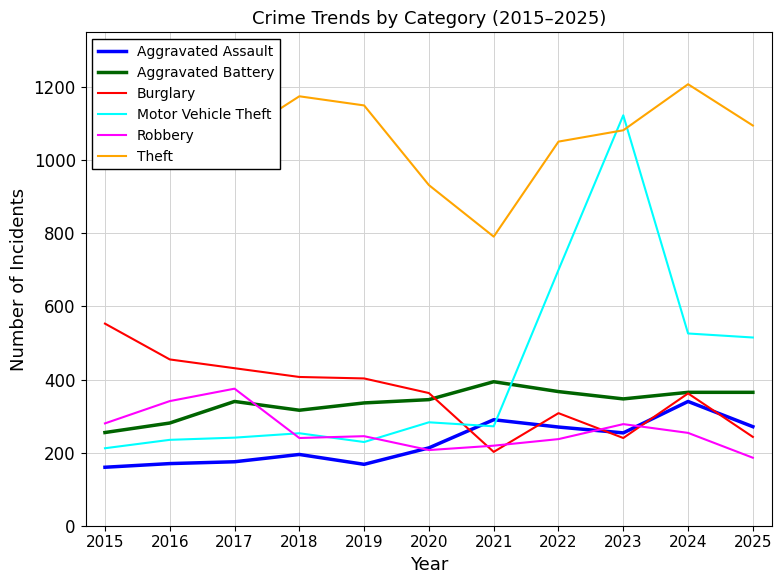

Count the number of categories in the chart.

11